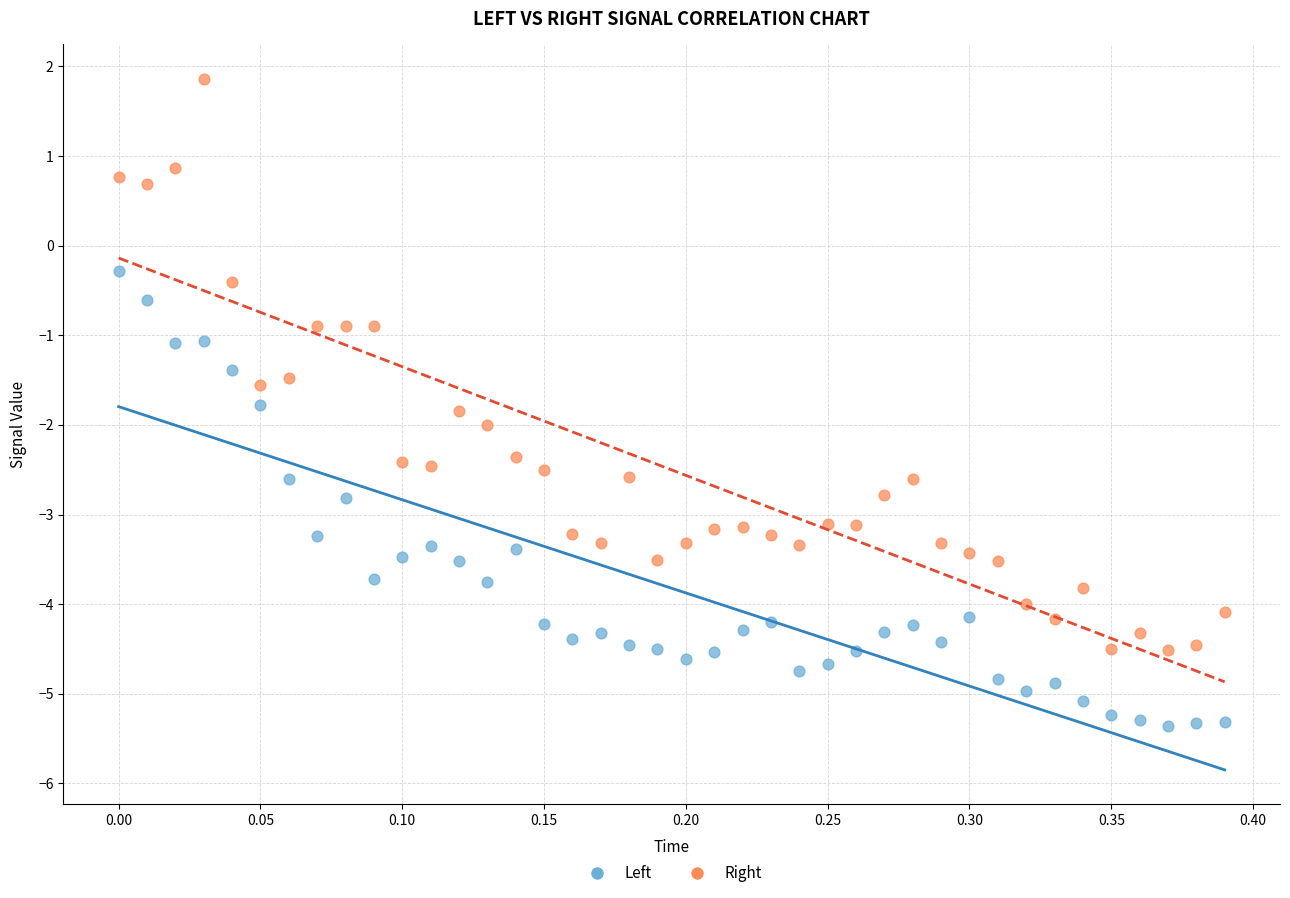

Which series reaches the maximum Y coordinate?

Right